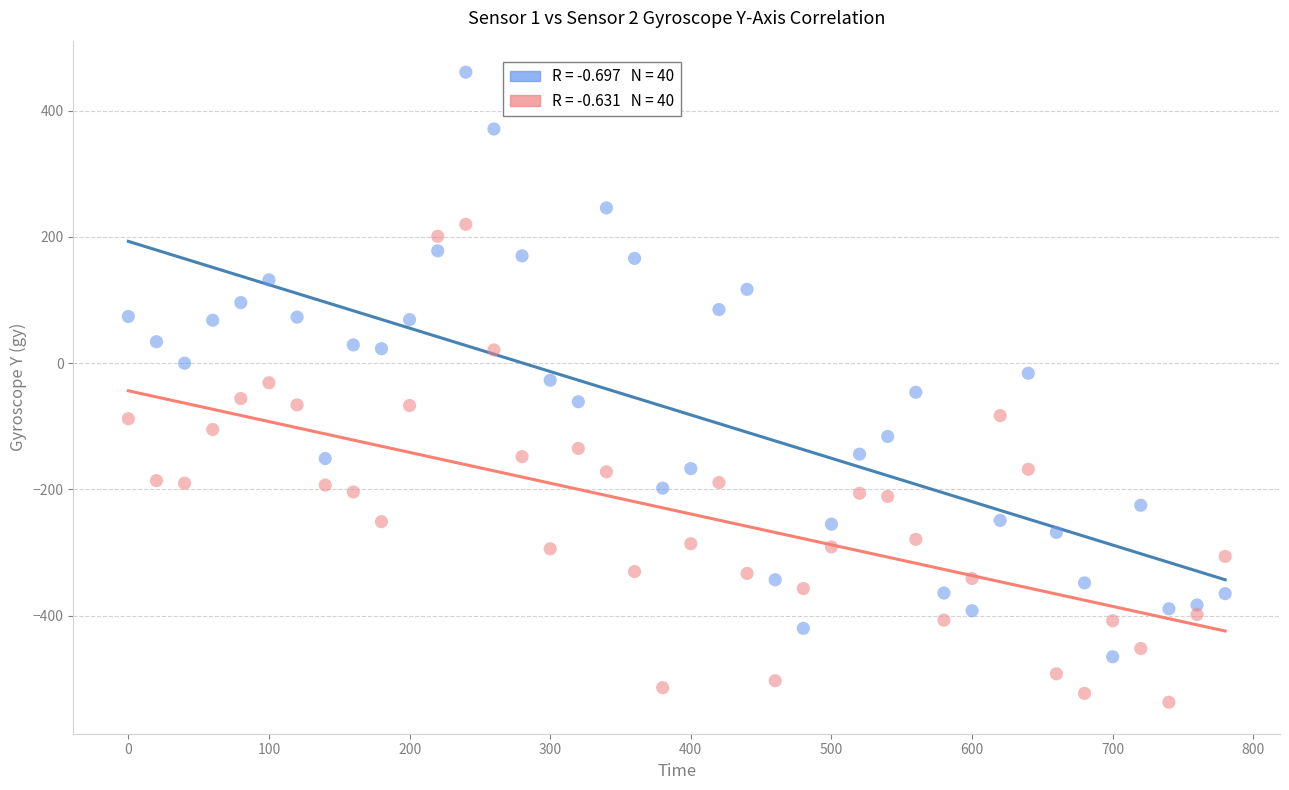

Across all data points, what is the range of Y values (max minus min)?

998